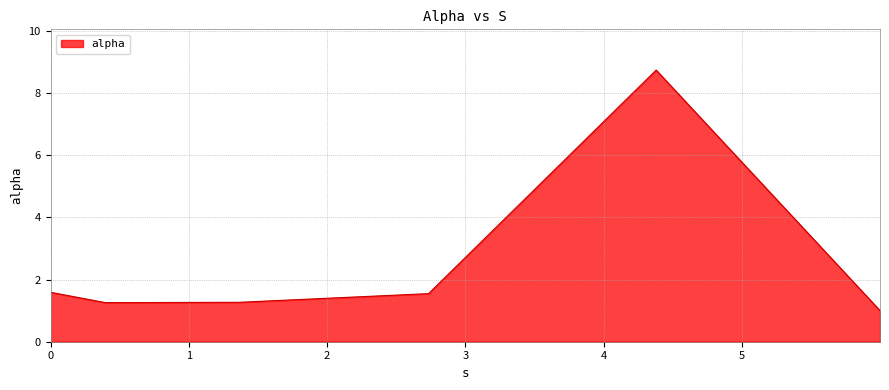

True or false: there are more than 1 points higher than both neighbors.

False